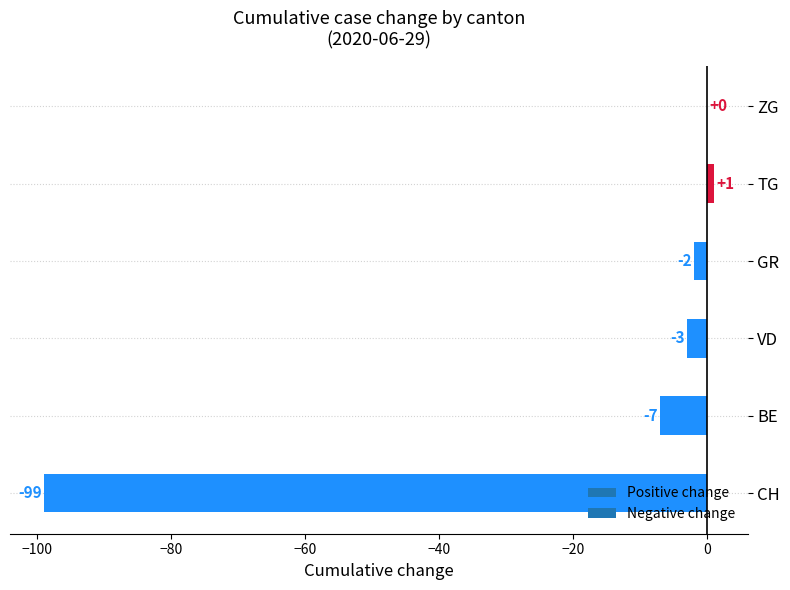

Which has a higher value, GR or BE?

GR